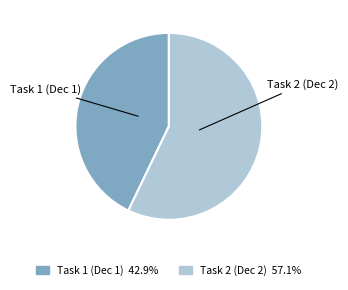

Does any single category account for the majority?

Yes